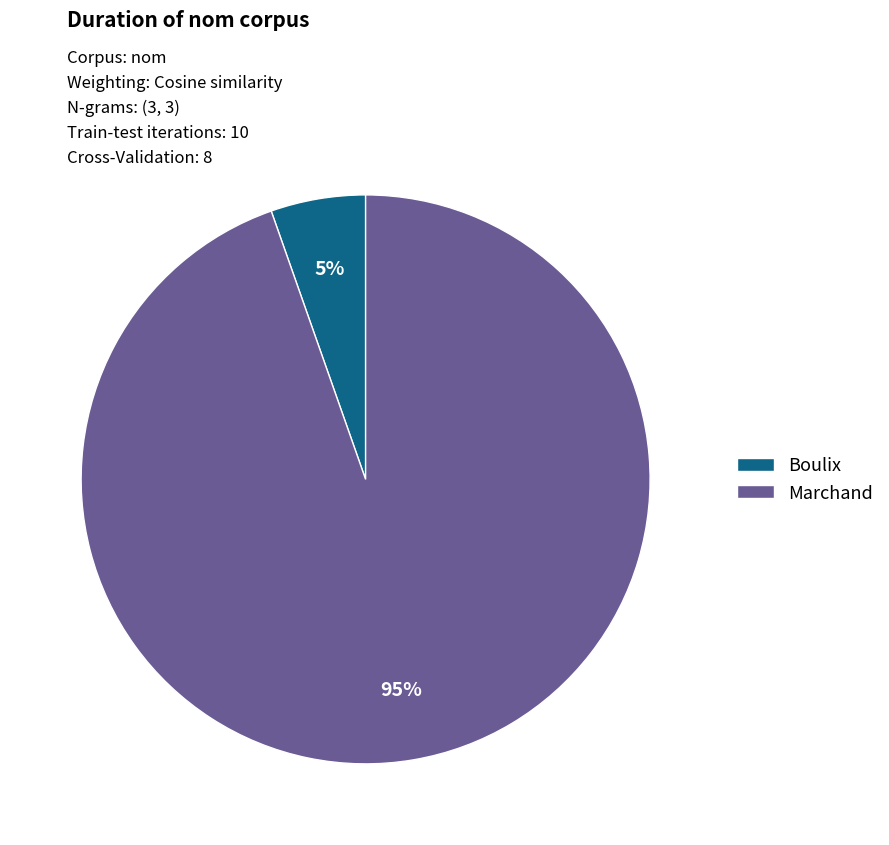

To the nearest percent, what is the average slice percentage?

50%